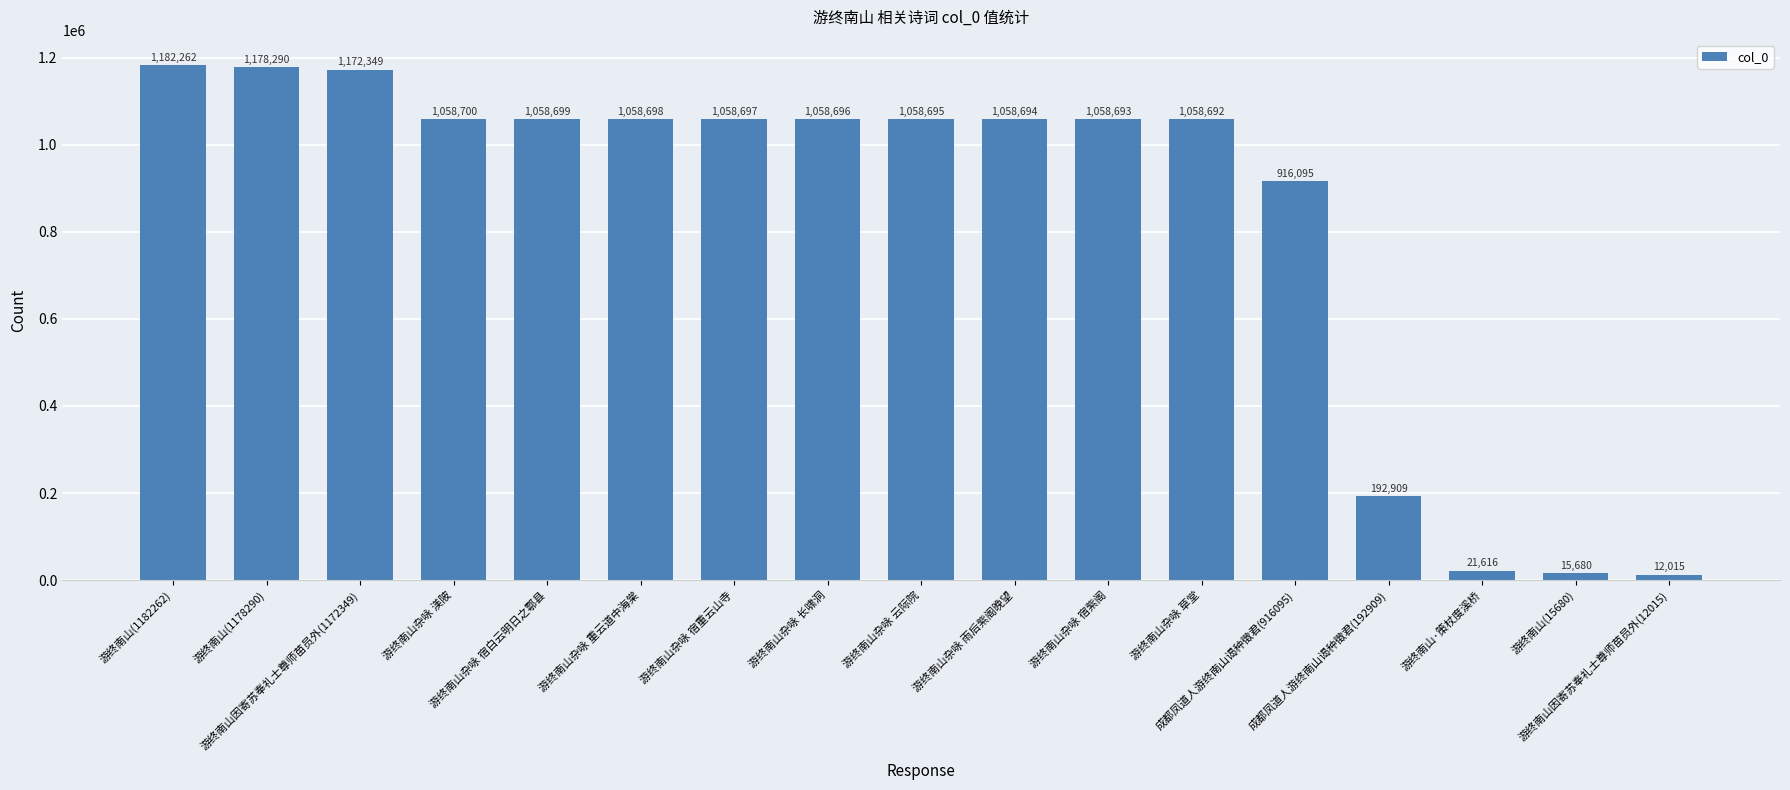

Reading left to right, transcribe all the data shown in this chart.

1182262	1178290	1172349	1058700	1058699	1058698	1058697	1058696	1058695	1058694	1058693	1058692	916095	192909	21616	15680	12015